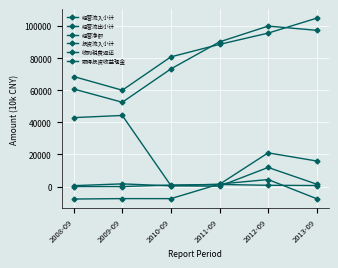

How many distinct data groups are displayed?

6